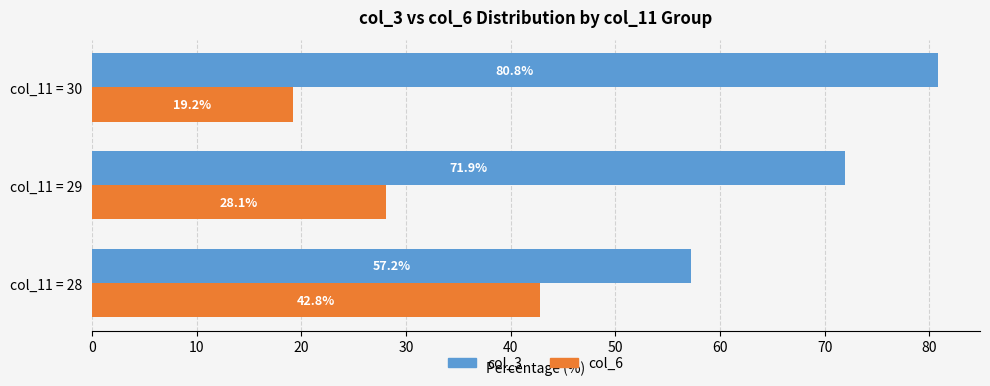

What is the difference between the highest and lowest values at col_11 = 29?

43.8